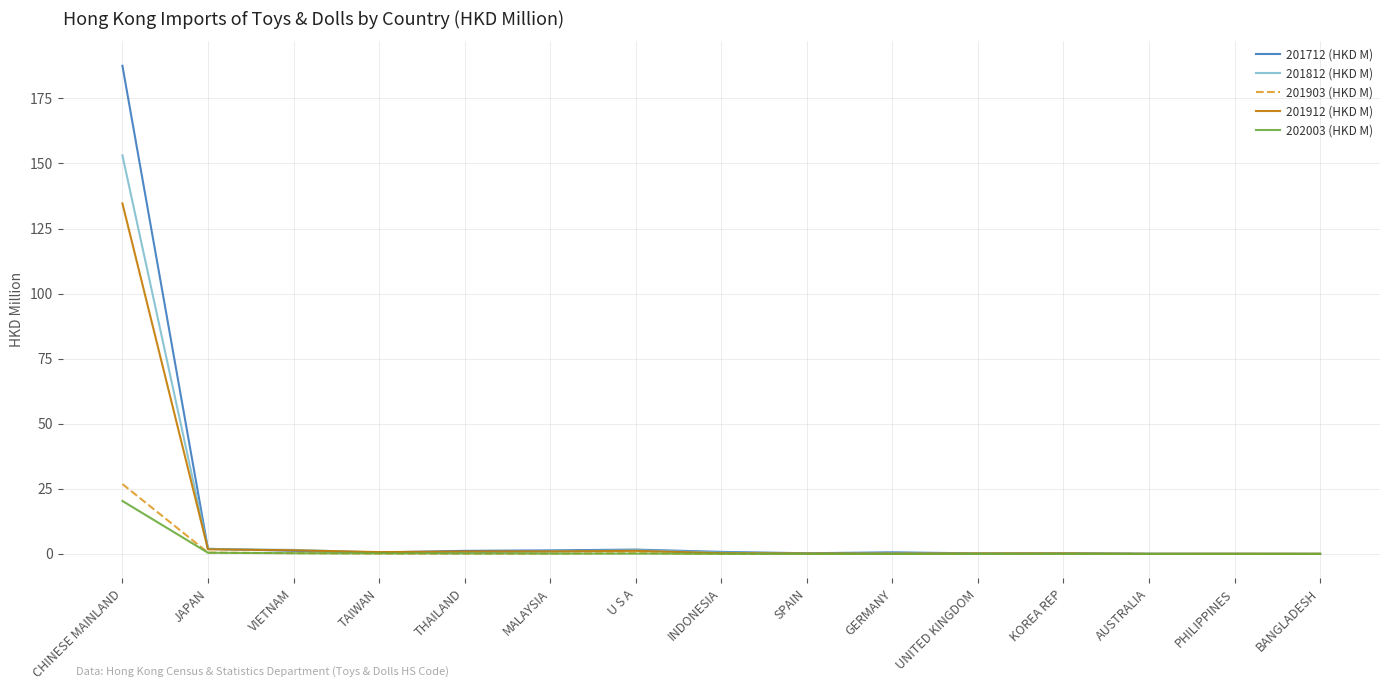

At how many categories does at least one series exceed 140?

1